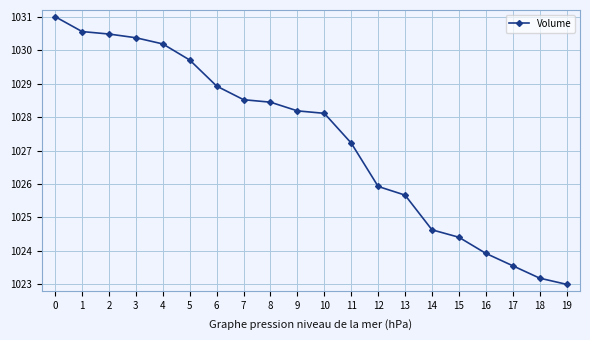

How many categories are shown in the chart?

20